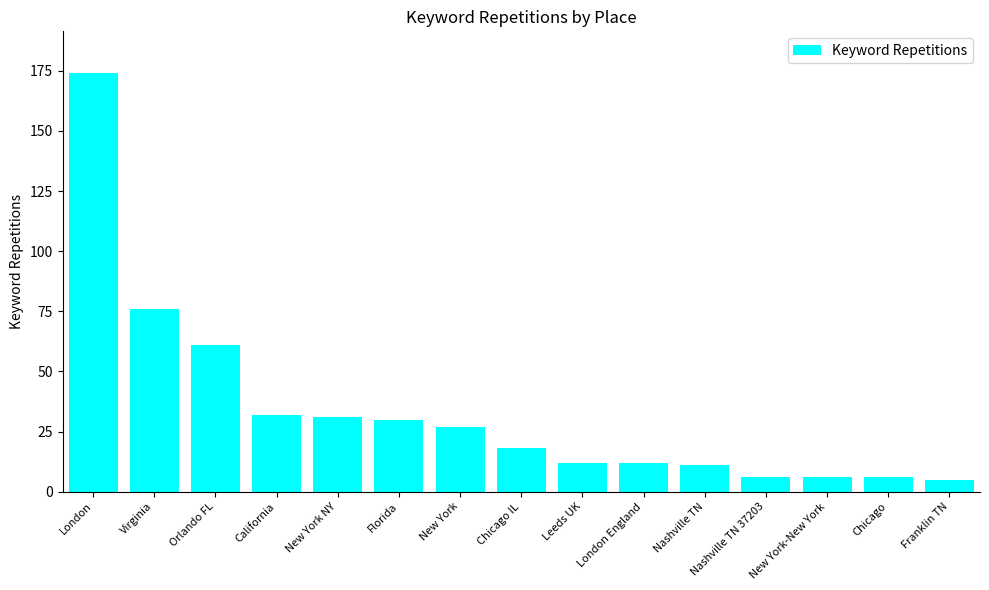

What is the change in value from Chicago IL to New York-New York?

-12